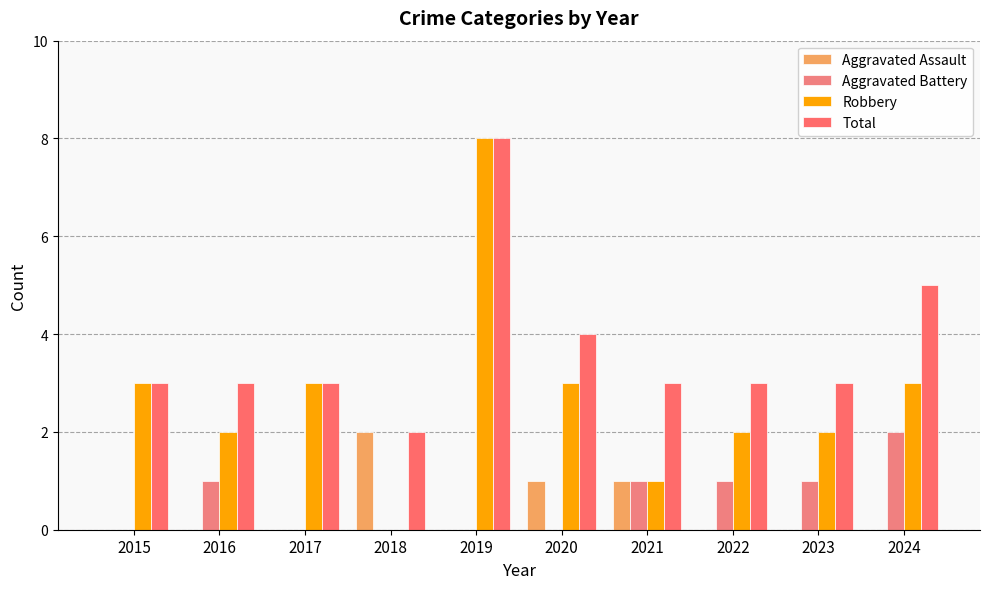

Which label corresponds to the smallest value in the chart?

2015